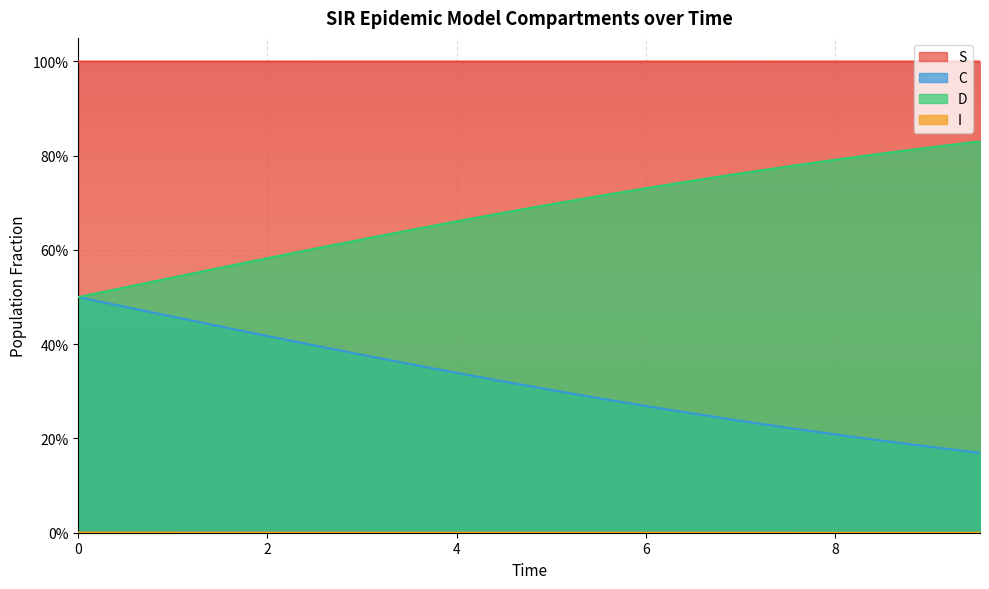

Count the I values in the range 0 to 1.

20